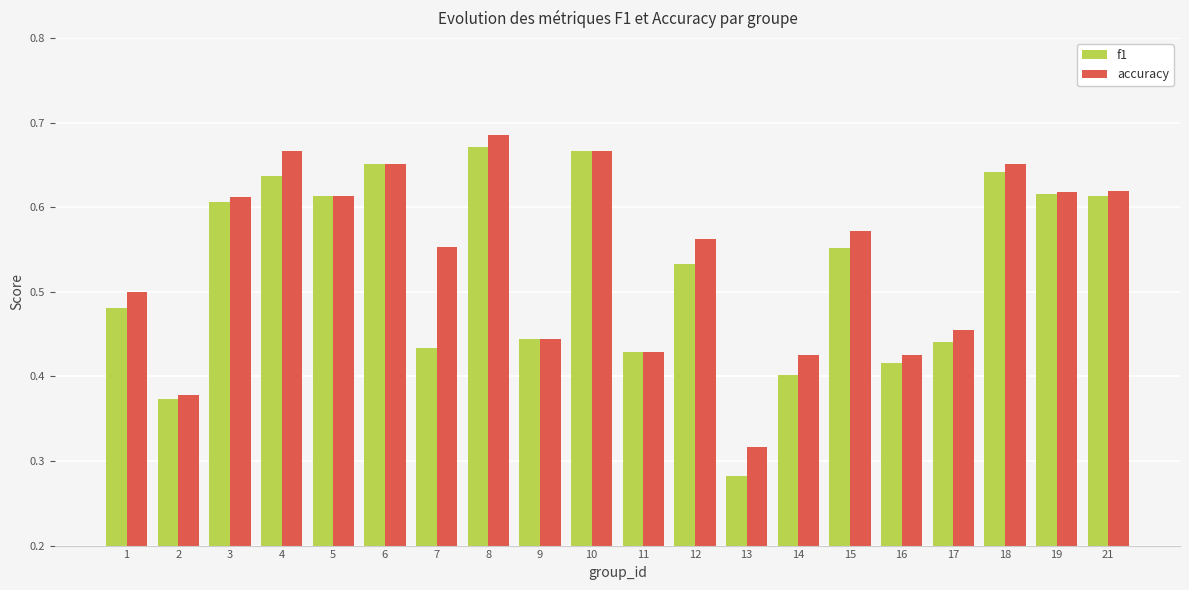

Count the f1 values in the range 0 to 1.

20